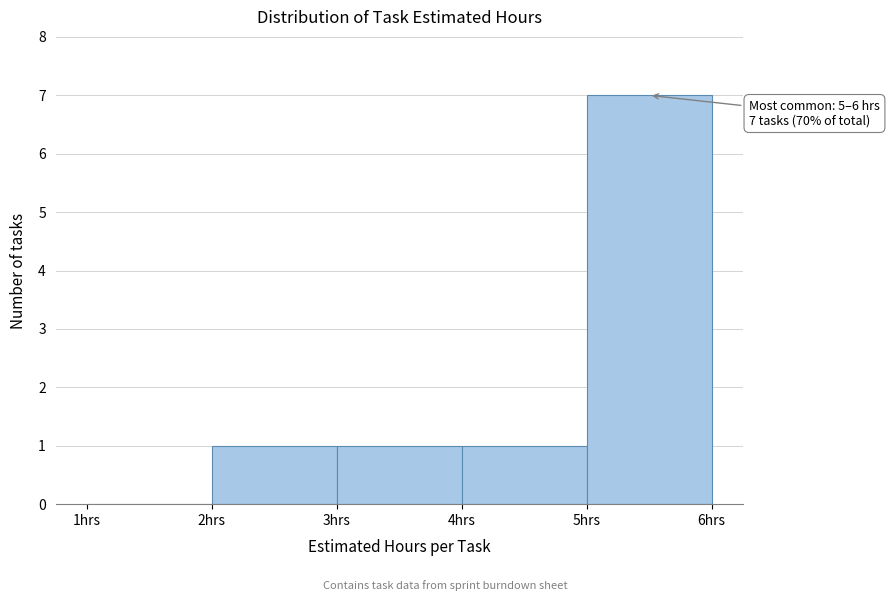

Over which range of the x-axis is the bar tallest?

5 to 6